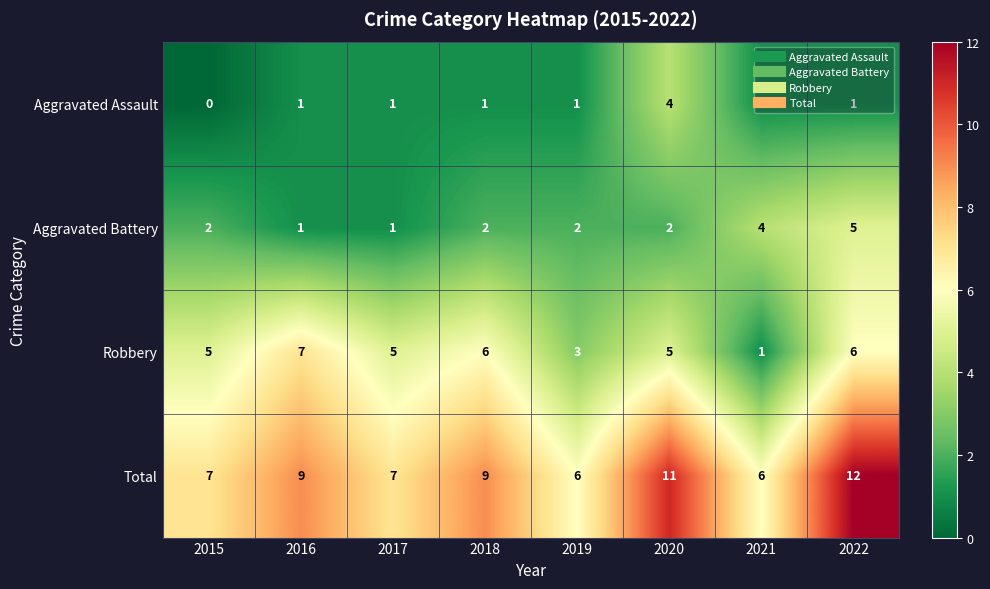

At how many categories does at least one series exceed 3?

8